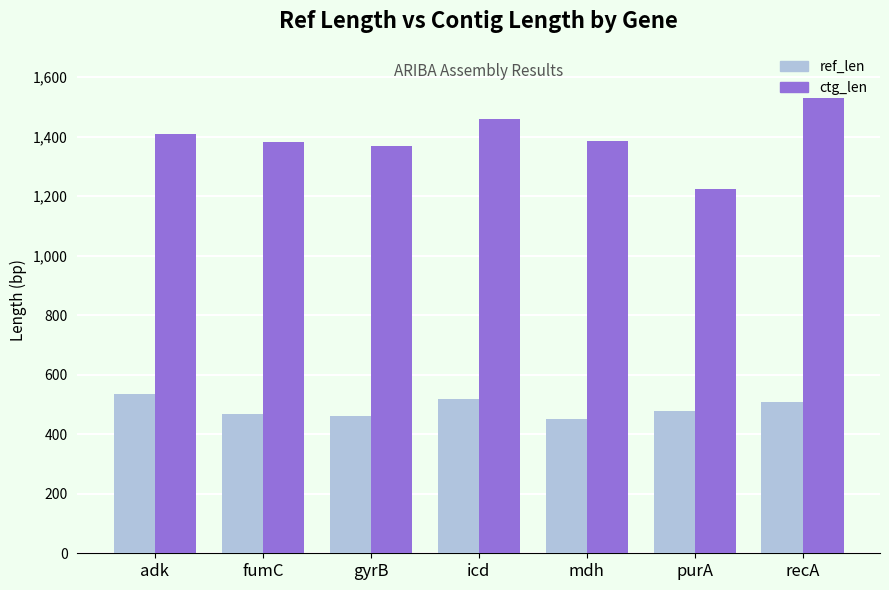

The value of ref_len at recA is 510. True or false?

True